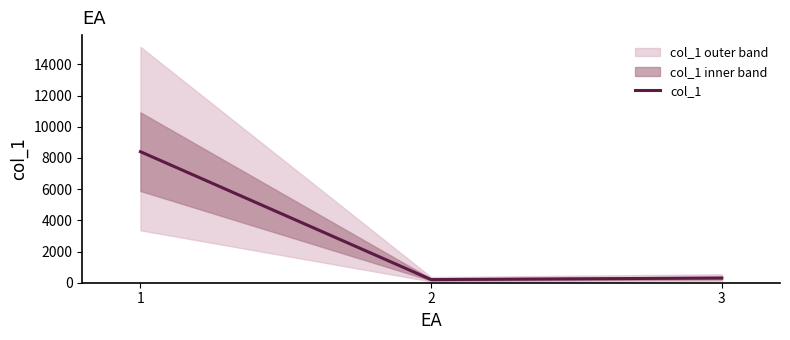

At which label does the data first exceed 300?

1